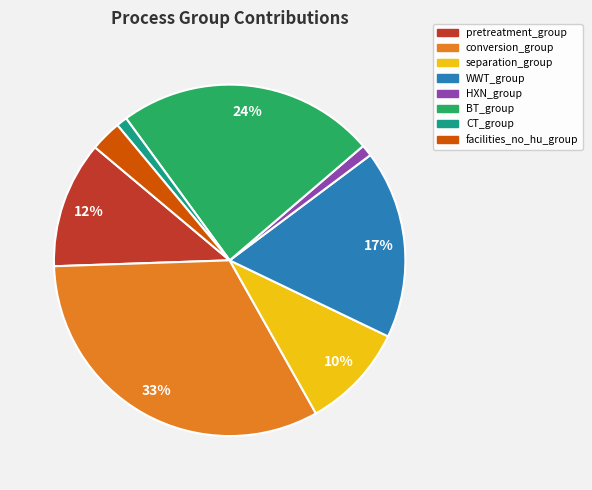

Which slice is the largest?

conversion_group